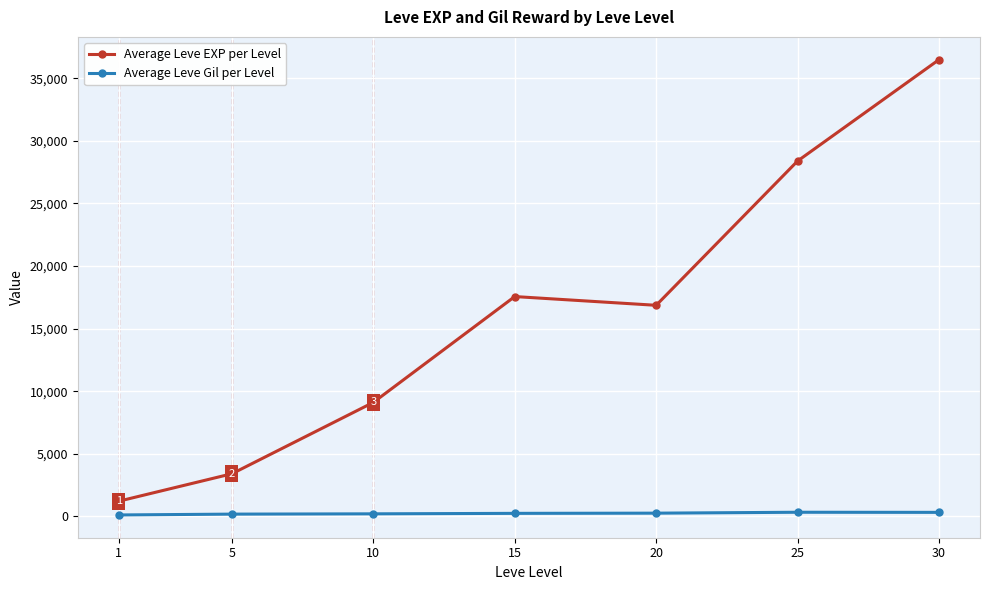

Is it true that Average Leve EXP per Level equals 26016.4 at 15?

False